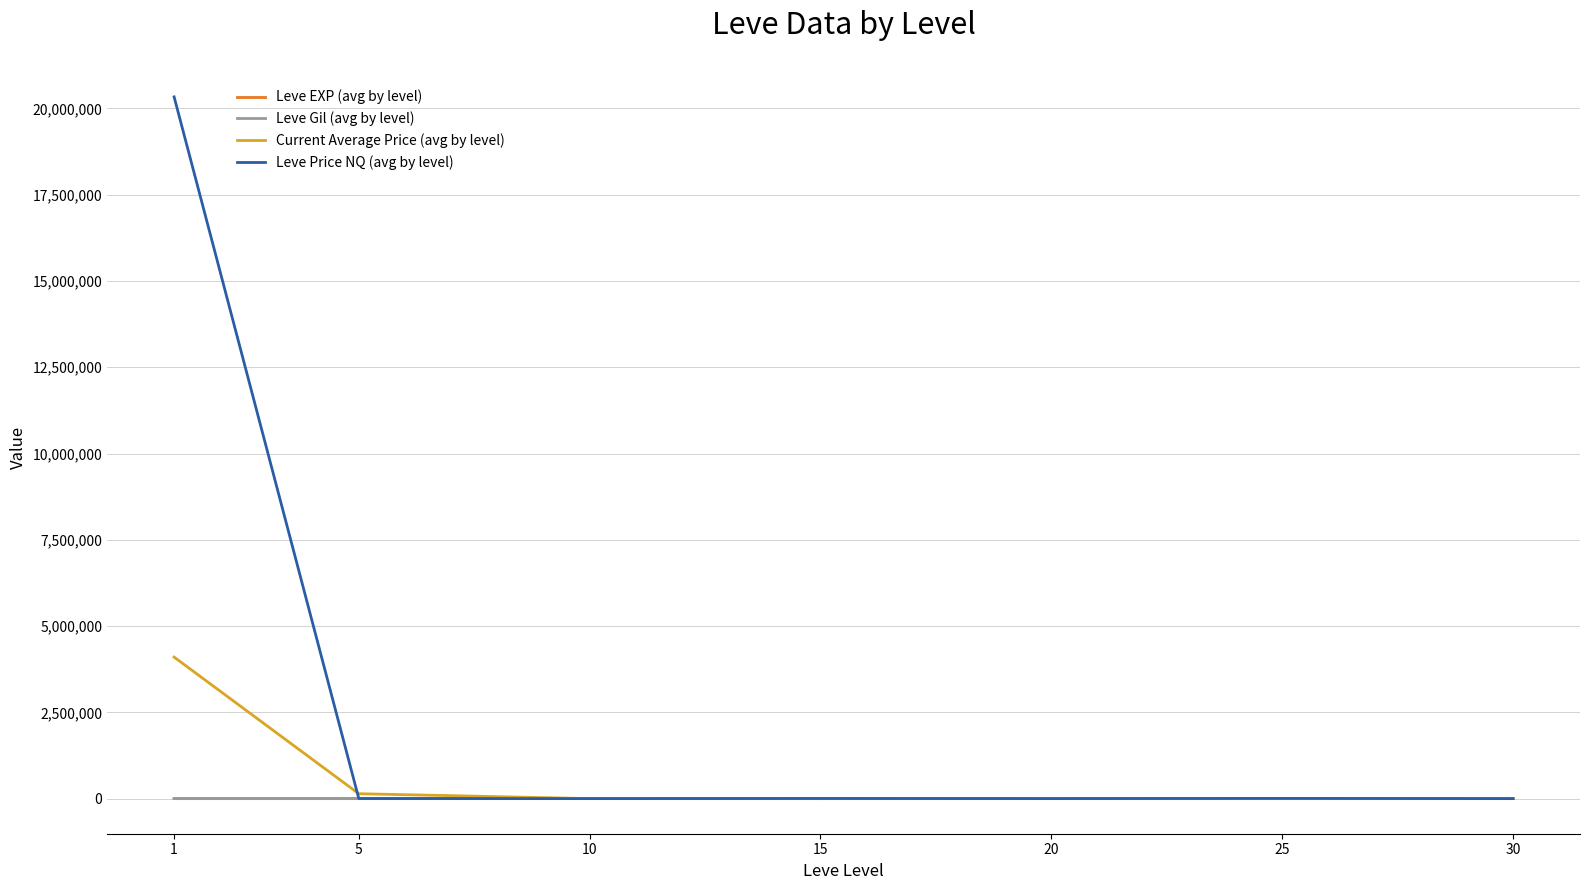

Which series changed the most between 1 and 30?

Leve Price NQ (avg by level)